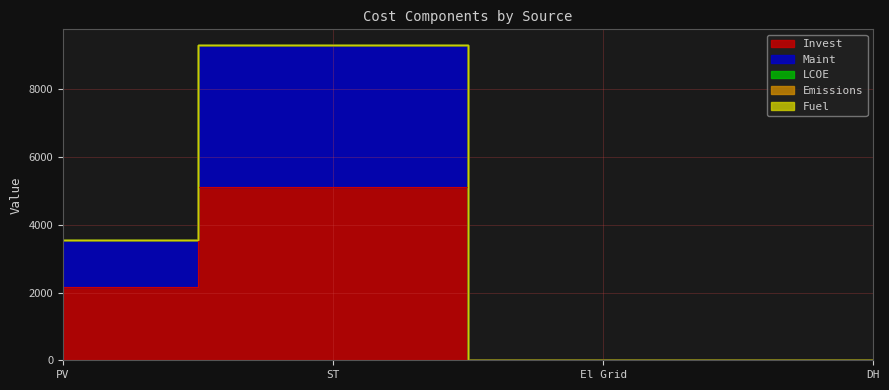

What is the label of the 3rd point from the left?

El Grid